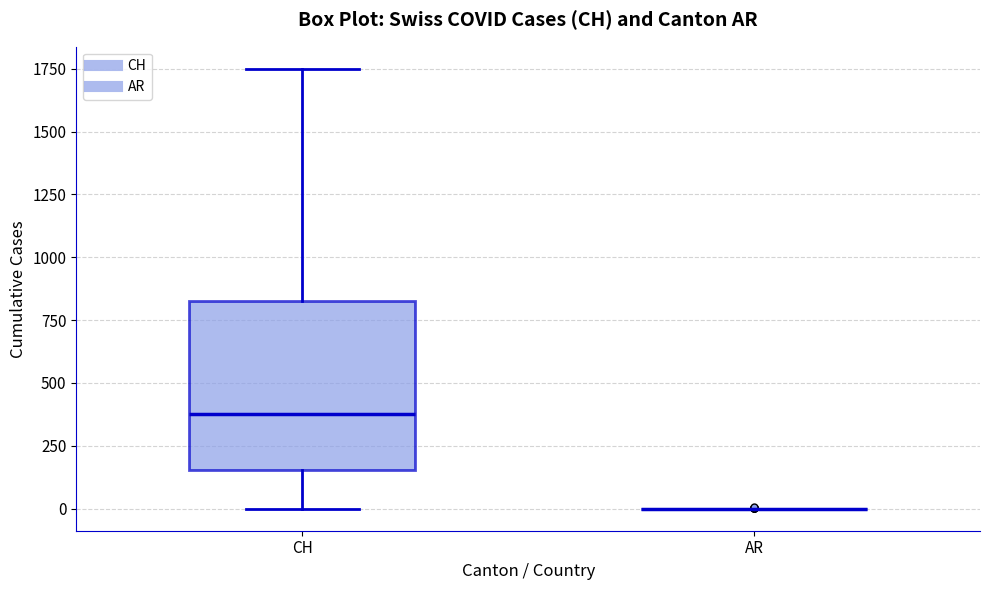

Reading left to right, read every box against the y-axis: the position of its median line, the range the box covers, and the ends of its whiskers. The values are not printed on the chart, so give them approximately, as read against the axis.

CH: median 400, box 150 to 850, whiskers 0 to 1750
AR: box collapsed to a line at 0, whiskers 0 to 0